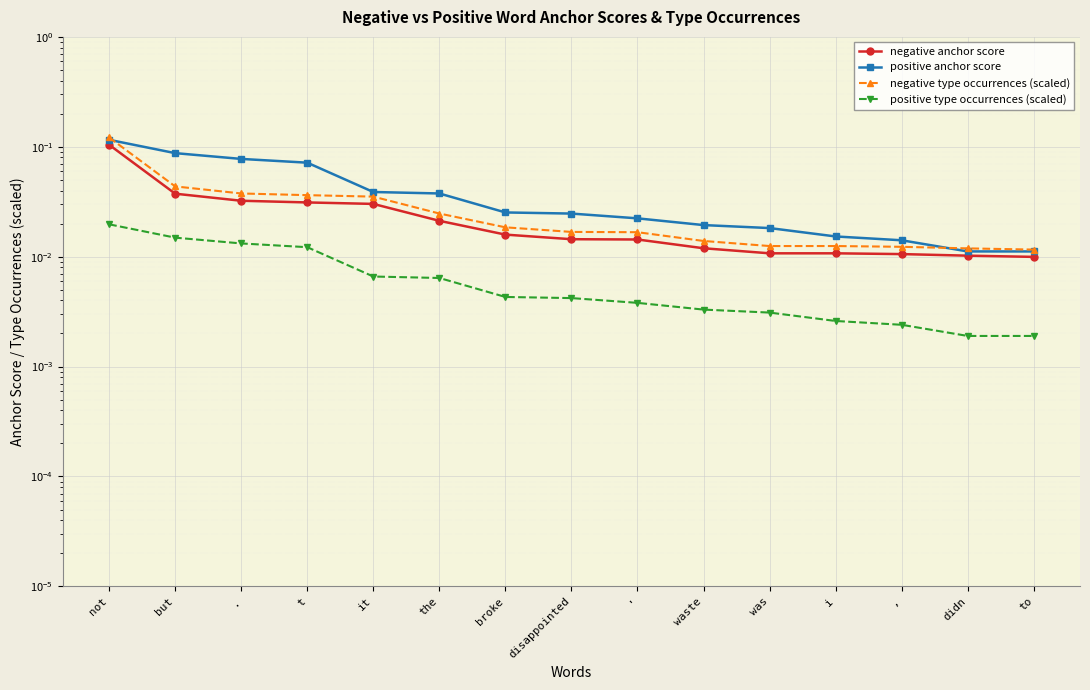

Which series has the largest total across all categories?

positive anchor score